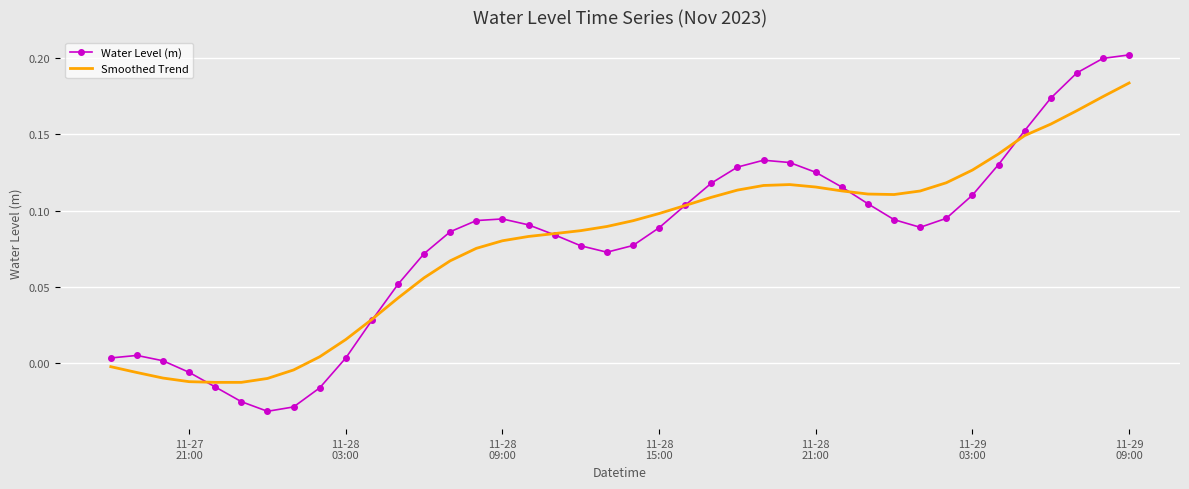

Which series has the largest range (max minus min)?

Water Level (m)